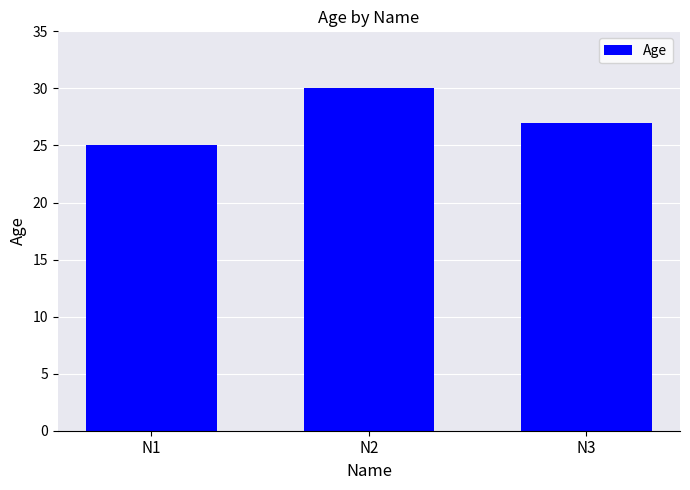

At which label does the data first exceed 27?

N2